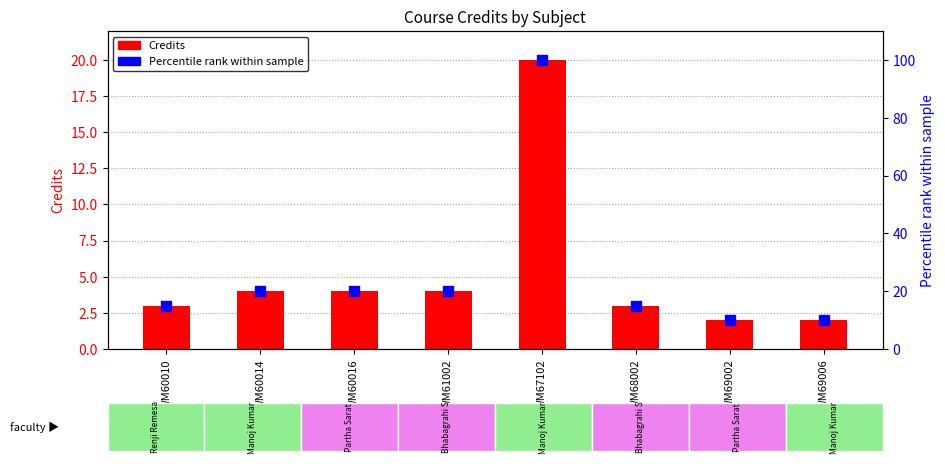

What is the total value across all series at WM69002?

12